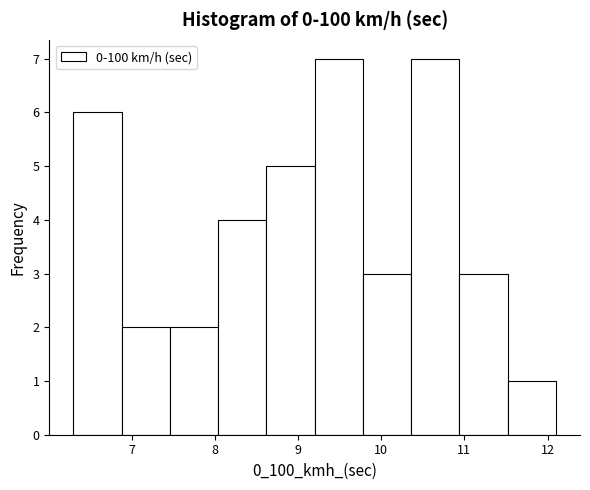

Reading left to right, list every bar in this chart as the range it spans on the x-axis followed by its height. Neither the bar edges nor the heights are printed on the chart, so give them approximately, as read against the axes.

6.30 to 6.88: 6
6.88 to 7.46: 2
7.46 to 8.04: 2
8.04 to 8.62: 4
8.62 to 9.20: 5
9.20 to 9.78: 7
9.78 to 10.36: 3
10.36 to 10.94: 7
10.94 to 11.52: 3
11.52 to 12.10: 1